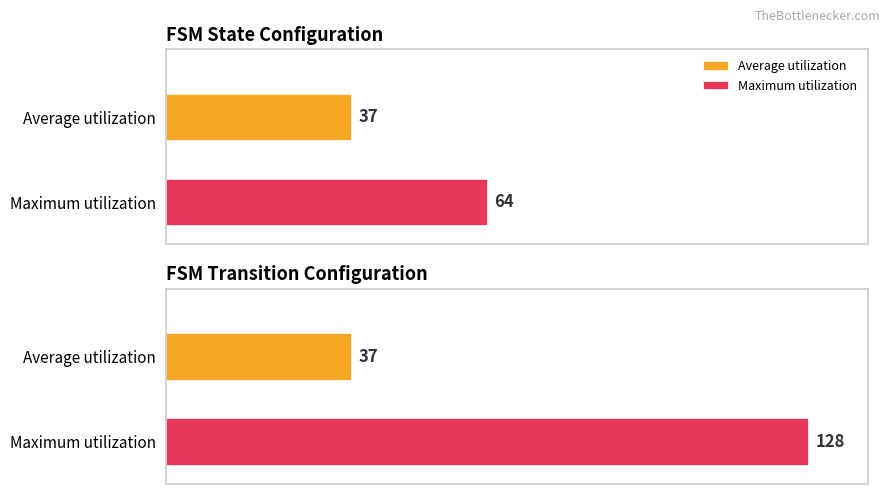

What are all the series names shown in the legend?

Average utilization, Maximum utilization